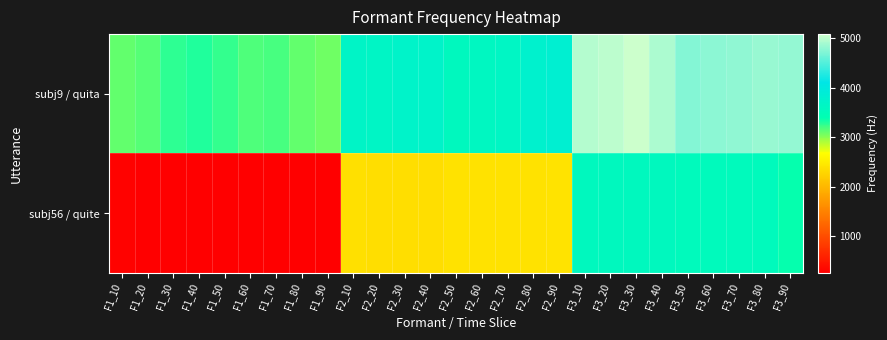

Reading left to right, extract all data points from this chart.

subj9 / quita: F1_10=3113.3	F1_20=3153.3	F1_30=3265.5	F1_40=3295.3	F1_50=3251.6	F1_60=3168.6	F1_70=3187.8	F1_80=3122.7	F1_90=3075.7	F2_10=3669.4	F2_20=3664.4	F2_30=3717.7	F2_40=3722.4	F2_50=3569.4	F2_60=3605.6	F2_70=3641.6	F2_80=3772.7	F2_90=3820.3	F3_10=4951.6	F3_20=5000.4	F3_30=5079.2	F3_40=4916.8	F3_50=4729.3	F3_60=4770.6	F3_70=4795.0	F3_80=4831.5	F3_90=4807.5
subj56 / quite: F1_10=284.6	F1_20=278.8	F1_30=278.8	F1_40=278.8	F1_50=270.6	F1_60=270.6	F1_70=270.6	F1_80=270.6	F1_90=264.2	F2_10=2373.6	F2_20=2369.5	F2_30=2369.5	F2_40=2369.5	F2_50=2391.3	F2_60=2391.3	F2_70=2391.3	F2_80=2391.3	F2_90=2417.3	F3_10=3557.7	F3_20=3558.5	F3_30=3558.5	F3_40=3558.5	F3_50=3518.2	F3_60=3518.2	F3_70=3518.2	F3_80=3518.2	F3_90=3379.7